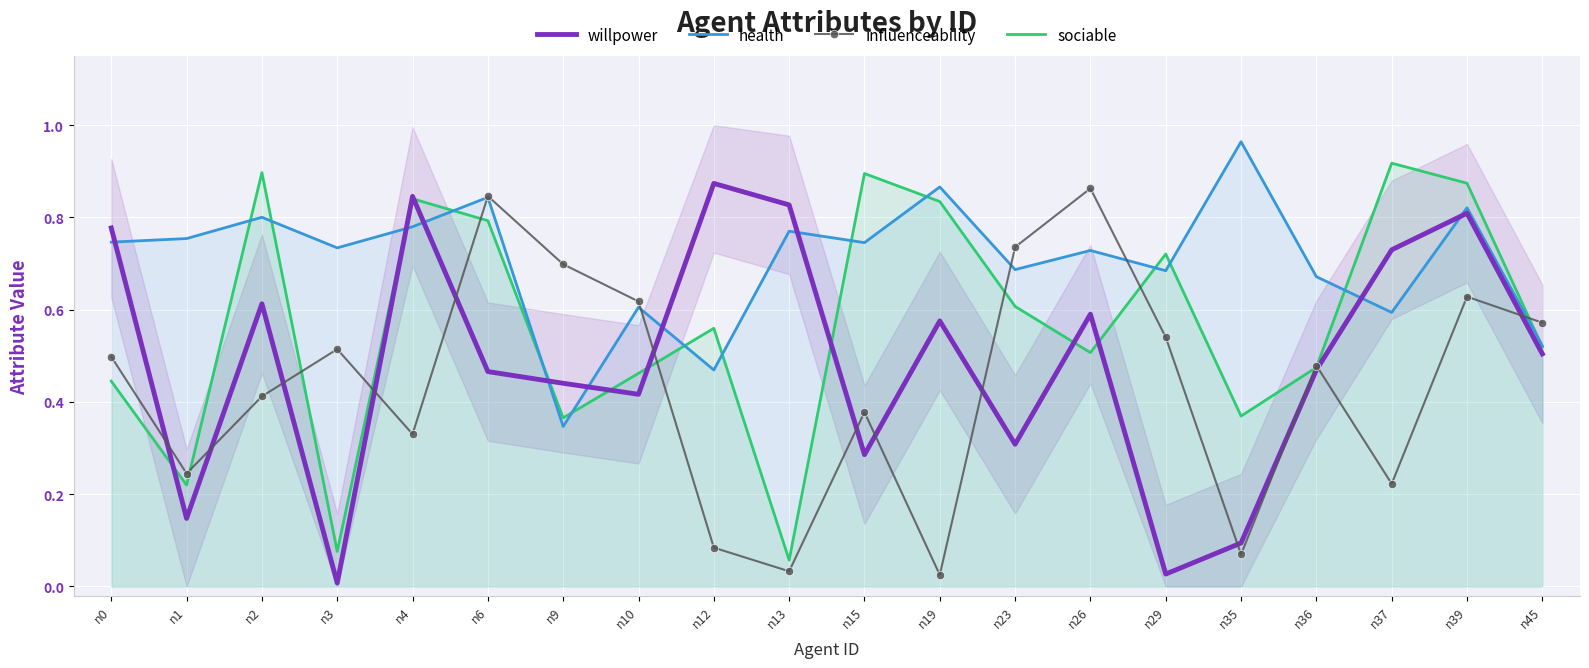

Is it true that sociable equals 0.6 at n10?

False